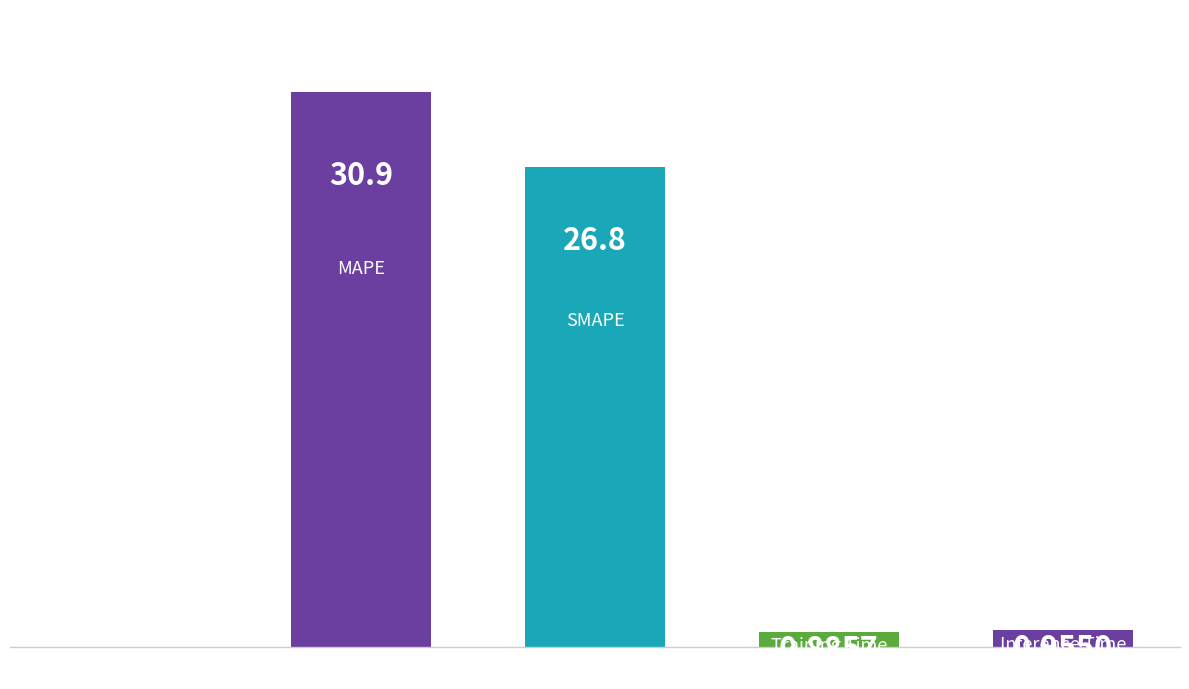

What is the average value?

11.9